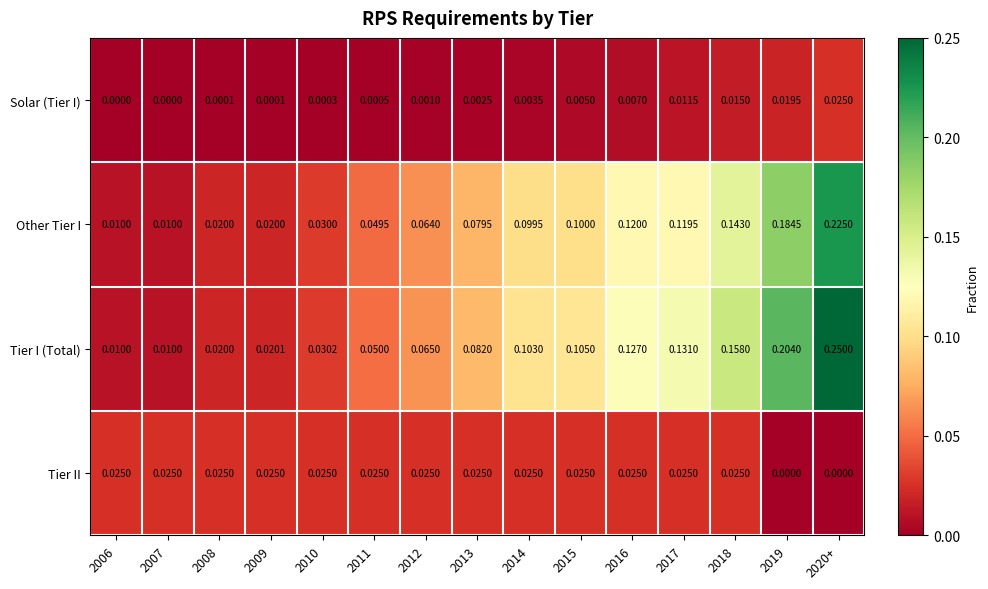

Between 2019 and 2020+, which series saw the biggest shift?

Tier I (Total)